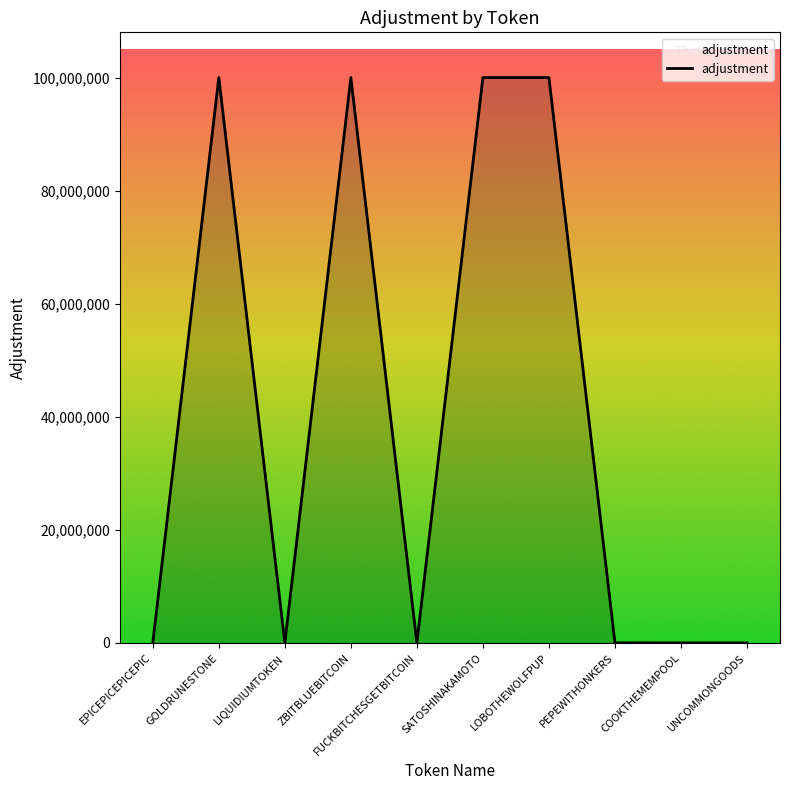

True or false: the data shows 145746765 at SATOSHINAKAMOTO.

False